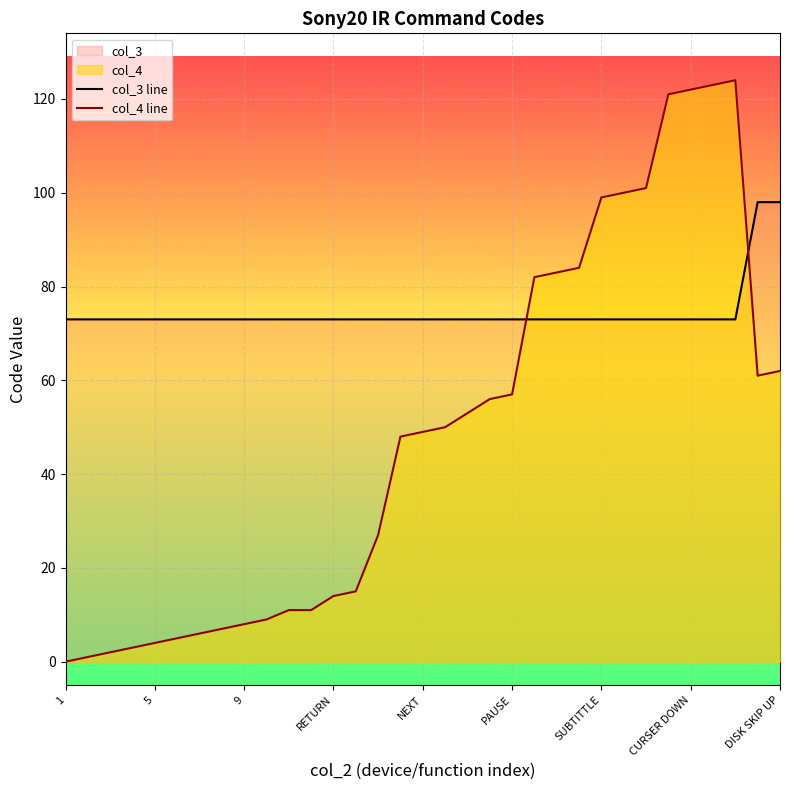

Reading right to left, list all the values displayed in this chart.

col_3 line: 98	98	73	73	73	73	73	73	73	73	73	73	73	73	73	73	73	73	73	73	73	73	73	73	73	73	73	73	73	73	73	73	73
col_4 line: 62	61	124	123	122	121	101	100	99	84	83	82	57	56	53	50	49	48	27	15	14	11	11	9	8	7	6	5	4	3	2	1	0